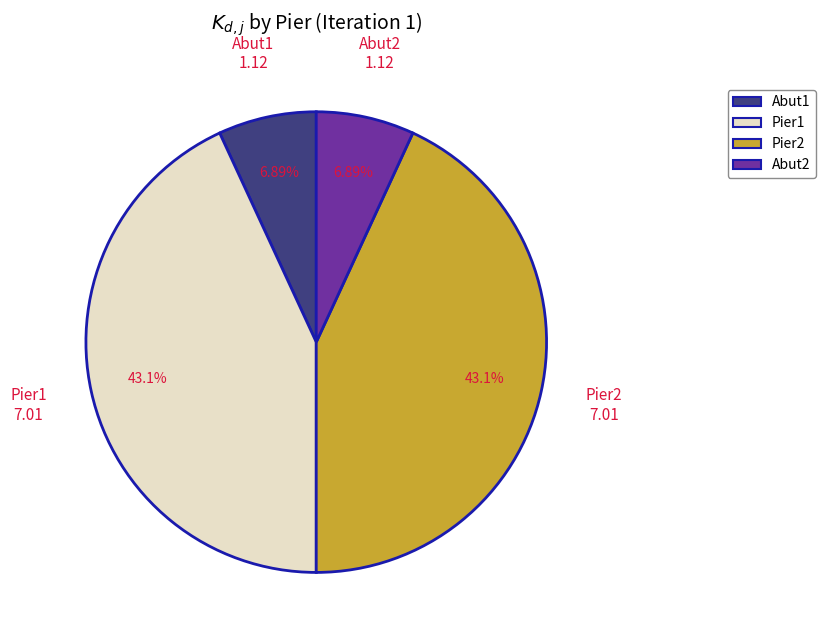

Does Pier2 represent more than half of the total?

No